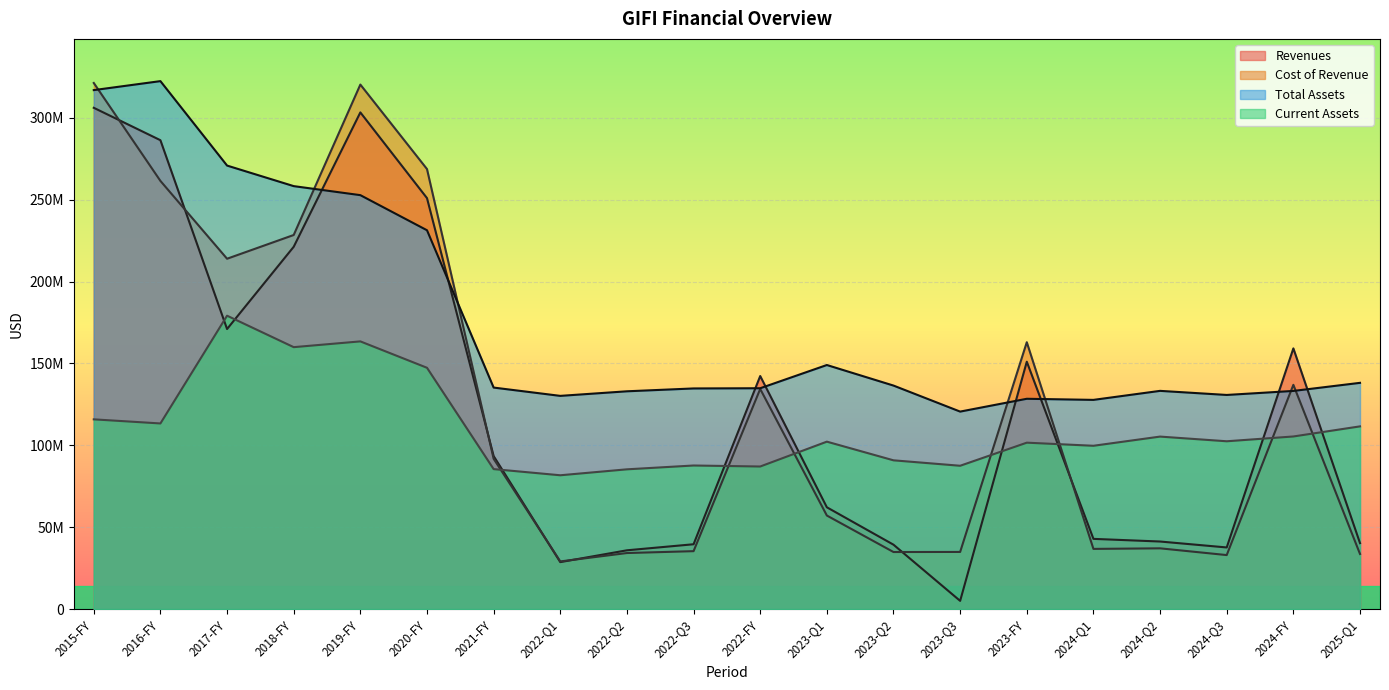

In Total Assets, how many points are lower than both neighbors (excluding endpoints)?

4